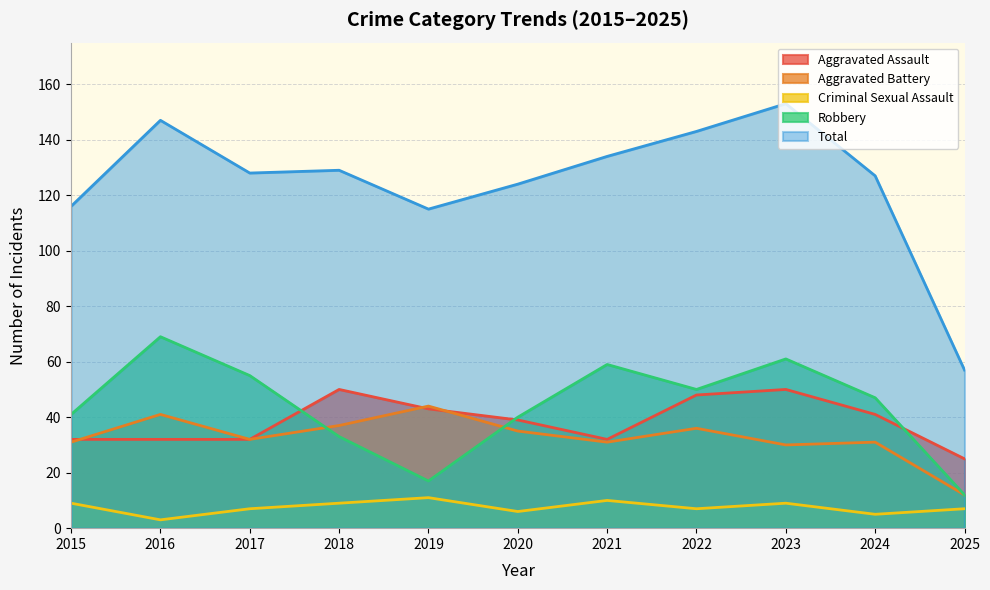

Does the chart display data point markers on the line(s)?

No